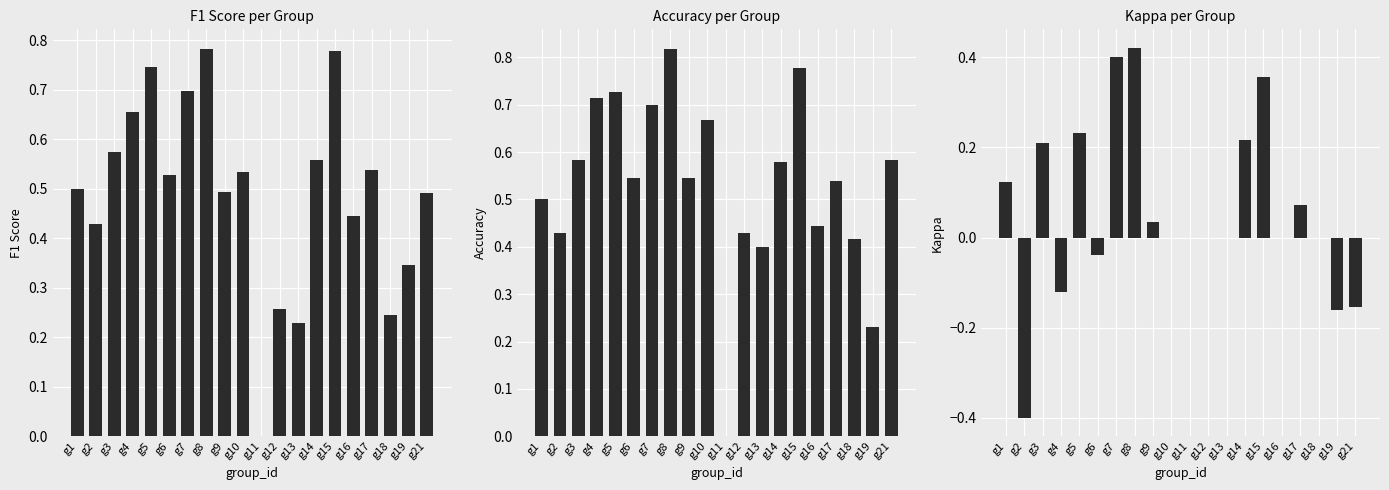

How many groups of bars are there?

20